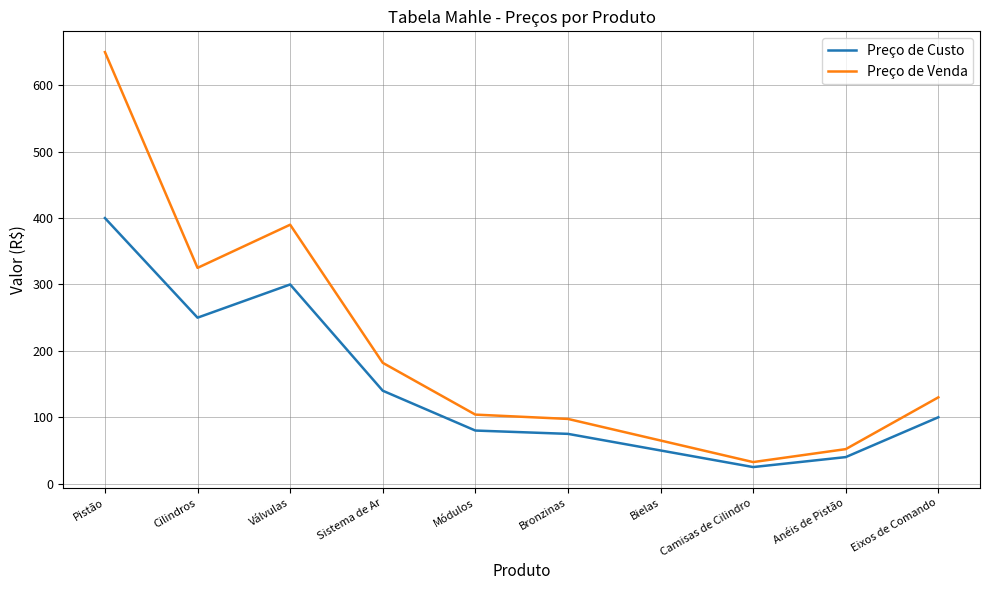

Which series changed the most between Cilindros and Módulos?

Preço de Venda